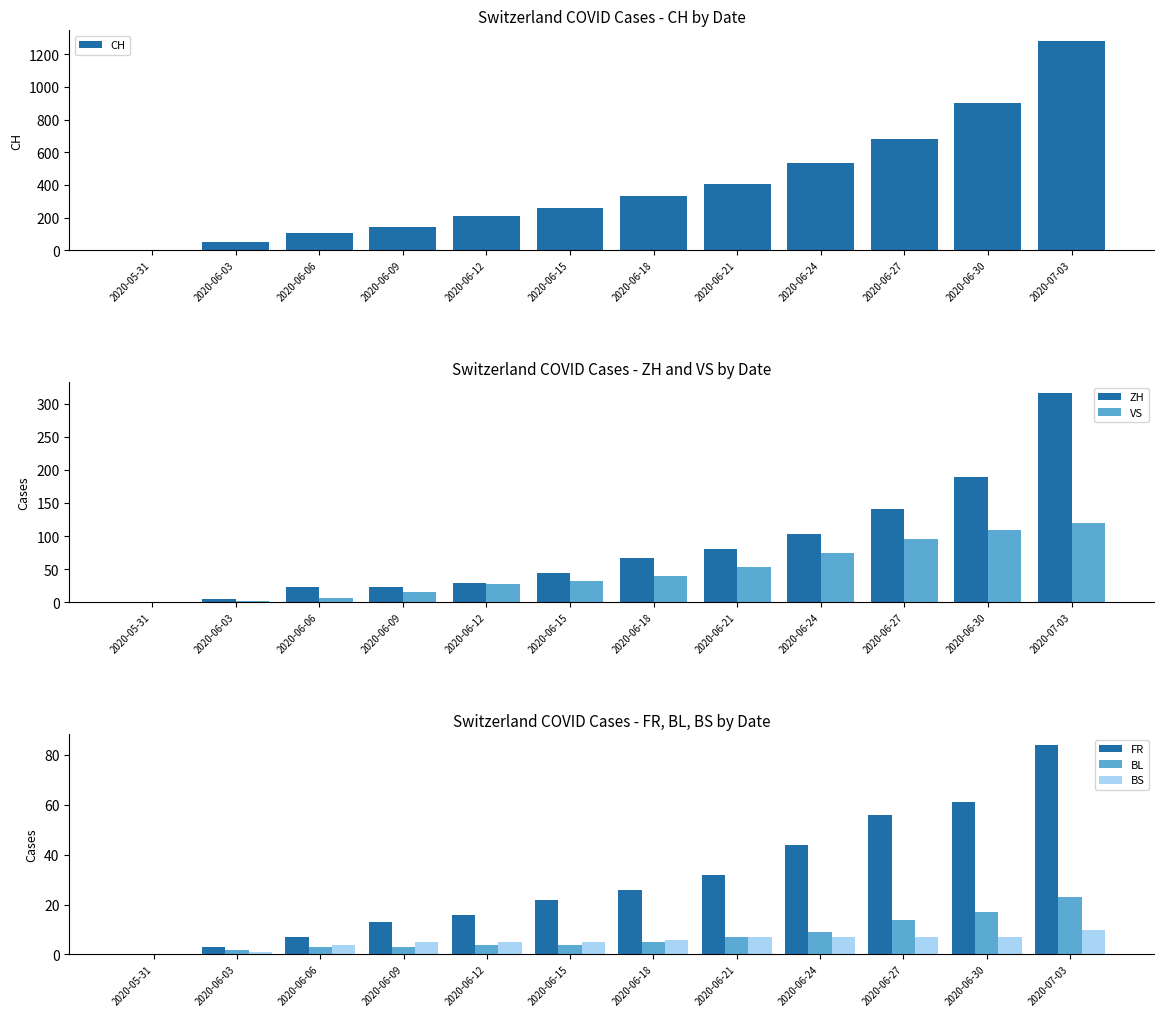

The value of BS at 2020-06-24 is 7. True or false?

True